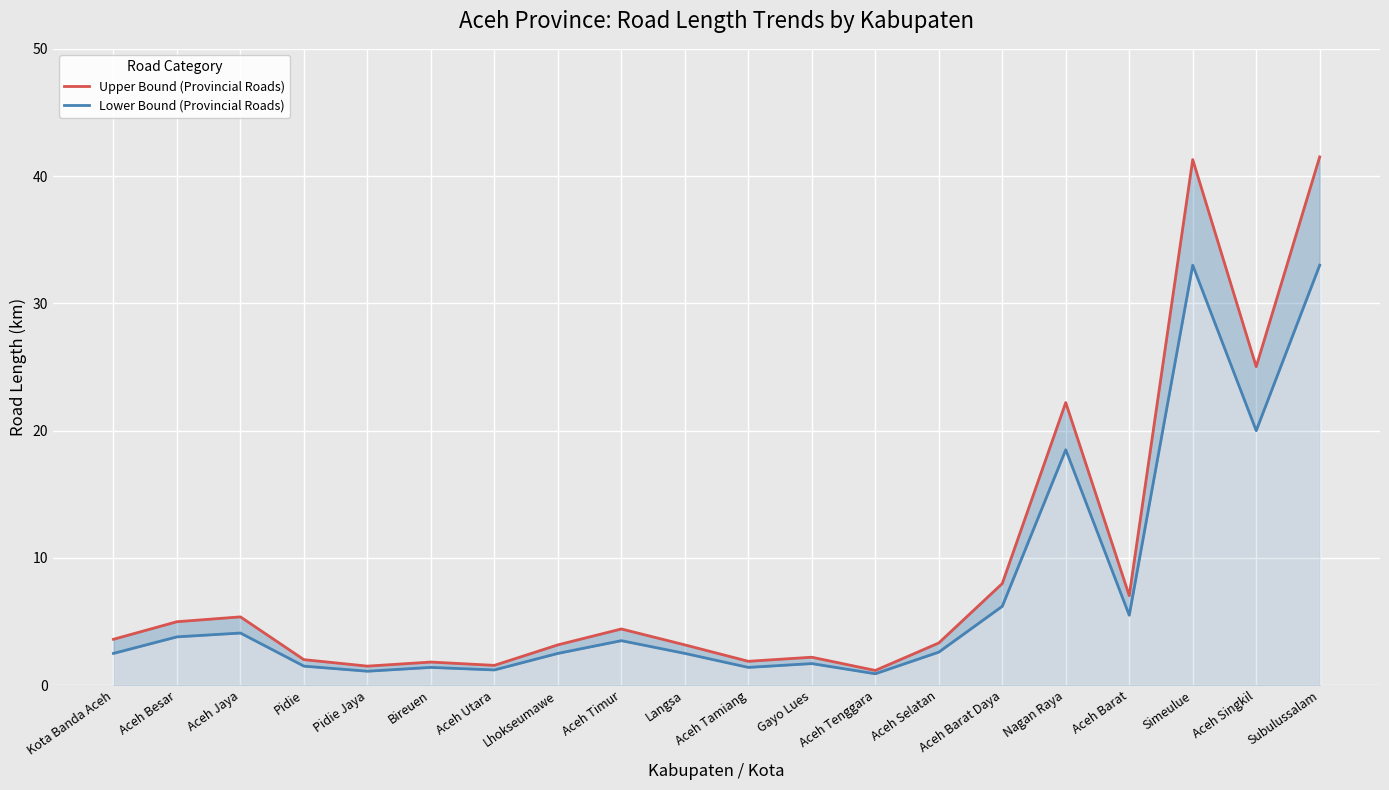

How many data points in Lower Bound (Provincial Roads) are above 2?

13